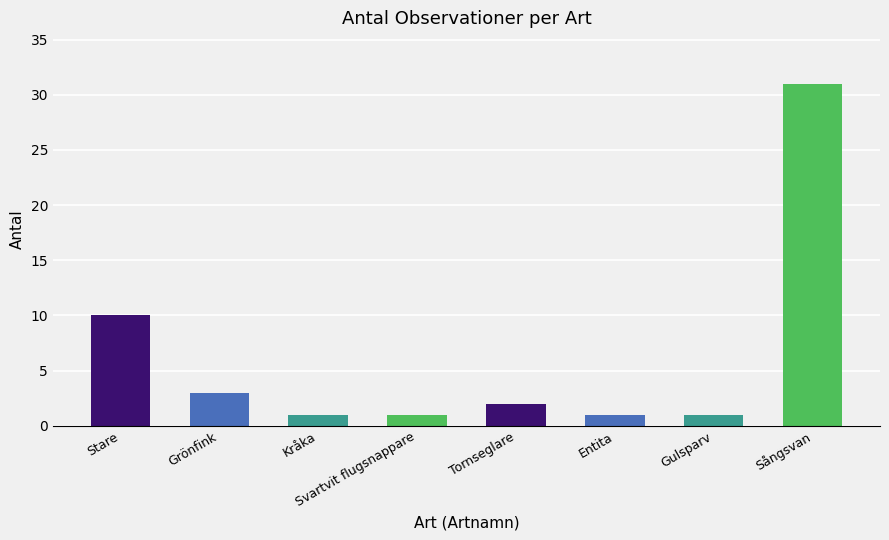

What is the sum of the values at Kråka and Svartvit flugsnappare?

2